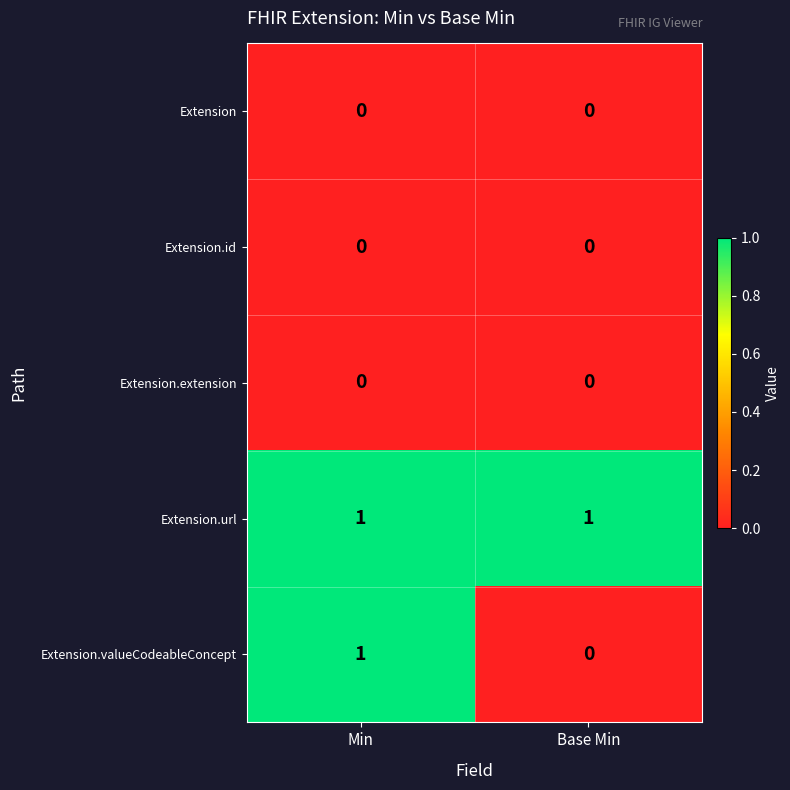

Reading right to left, list all the values displayed in this chart.

Extension: Base Min=0	Min=0
Extension.id: Base Min=0	Min=0
Extension.extension: Base Min=0	Min=0
Extension.url: Base Min=1	Min=1
Extension.valueCodeableConcept: Base Min=0	Min=1